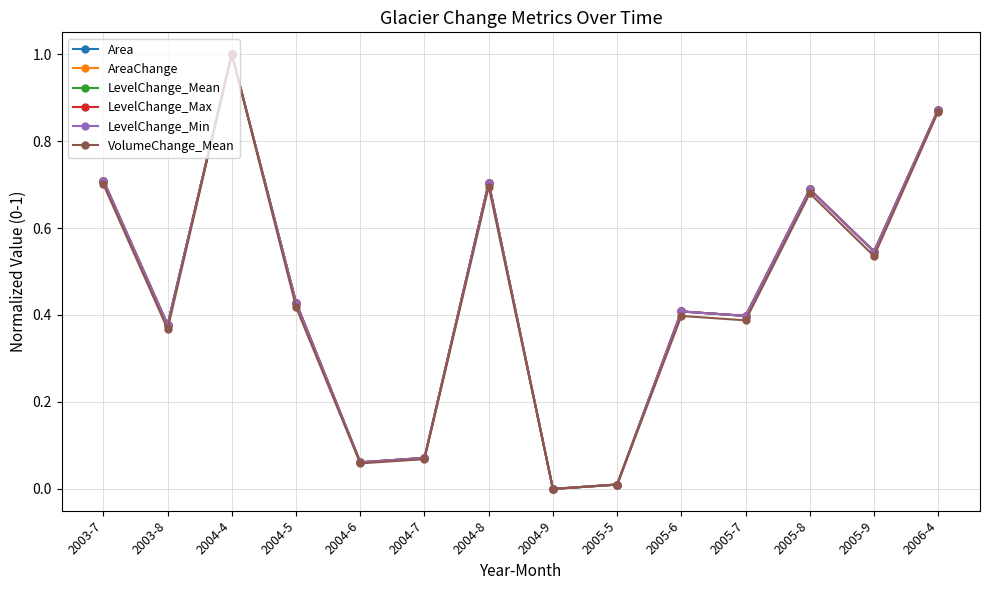

What position from the right is 2004-7?

9